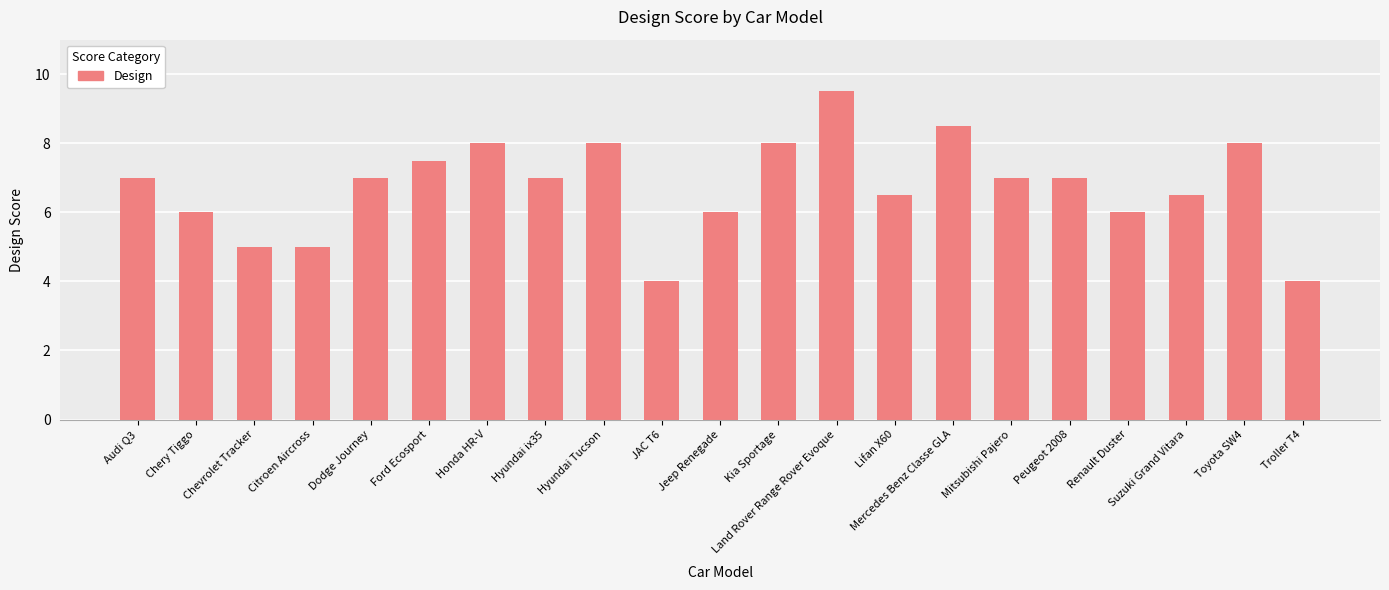

True or false: the data shows 7.0 at Audi Q3.

True